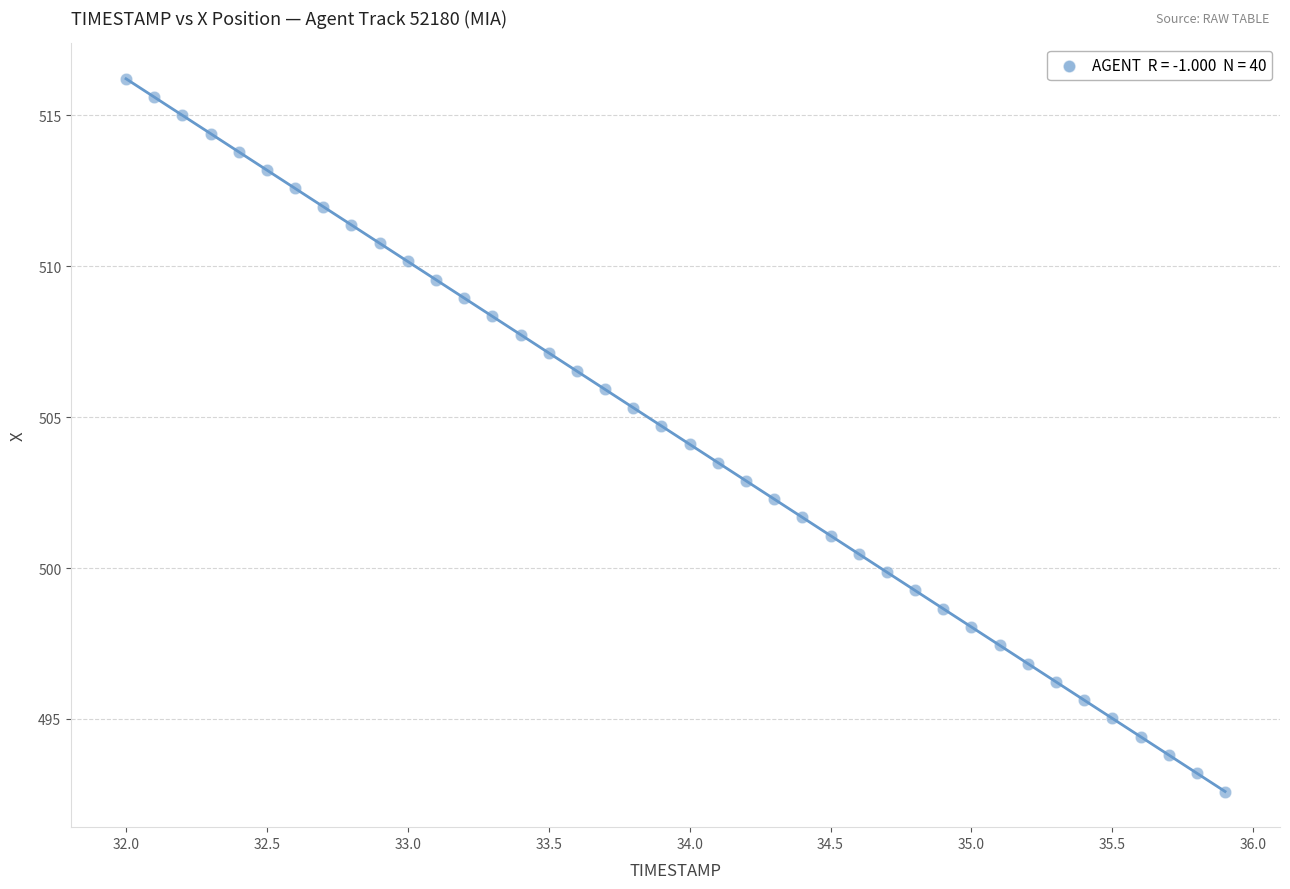

What is the range of Y values (max minus min)?

23.6